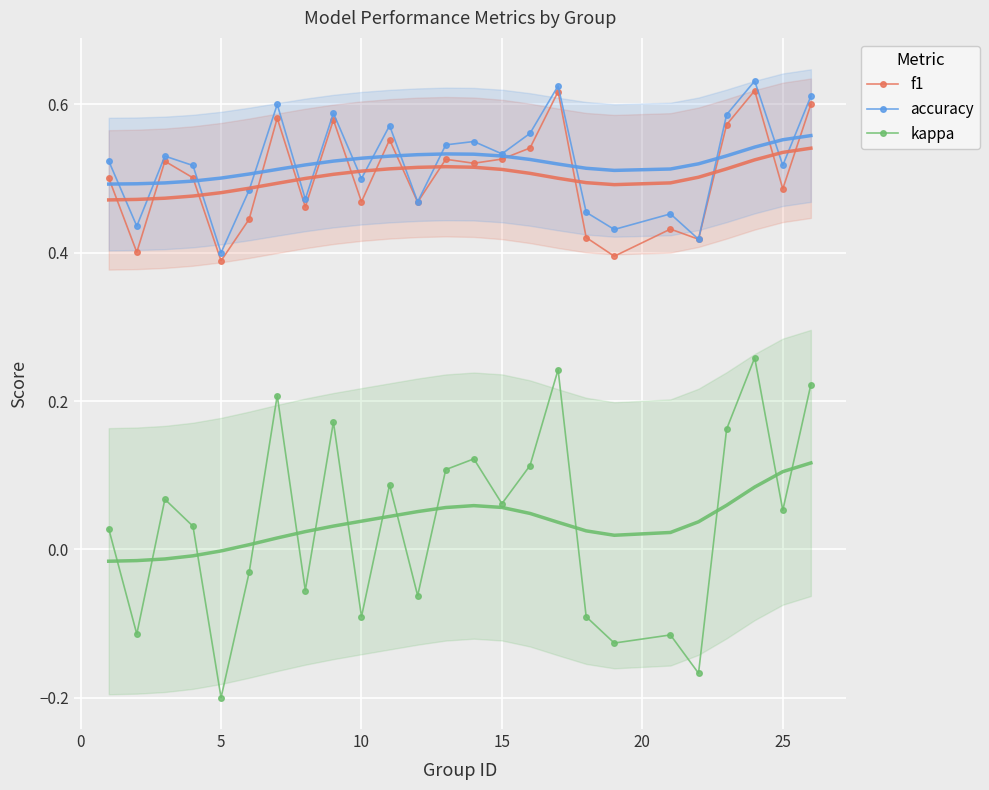

What is the sum of the accuracy values at 0 and 11?

0.9